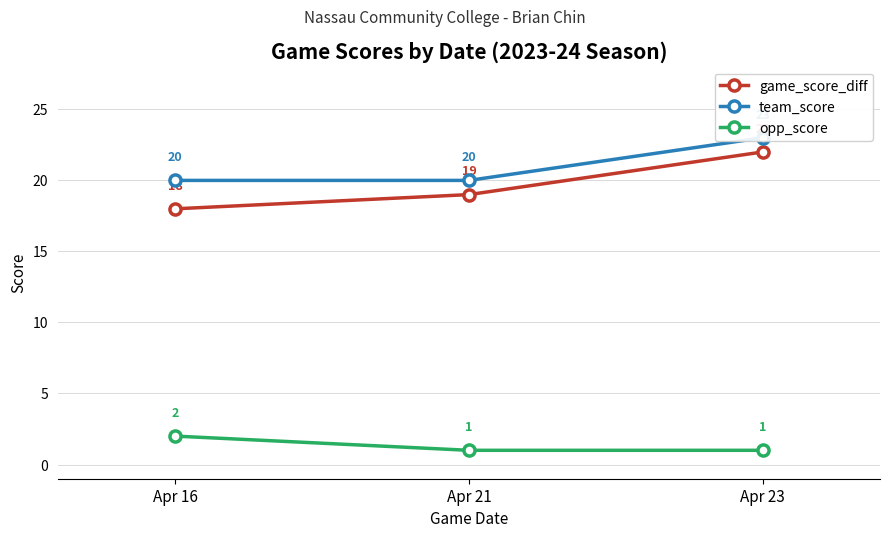

Does the chart have visible grid lines?

Yes